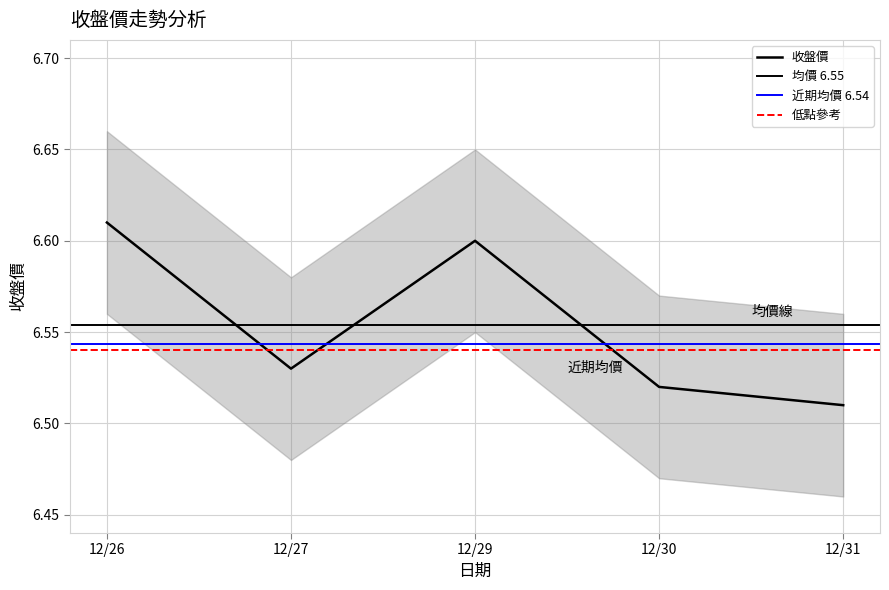

Reading left to right, extract all data points from this chart.

6.6	6.5	6.6	6.5	6.5